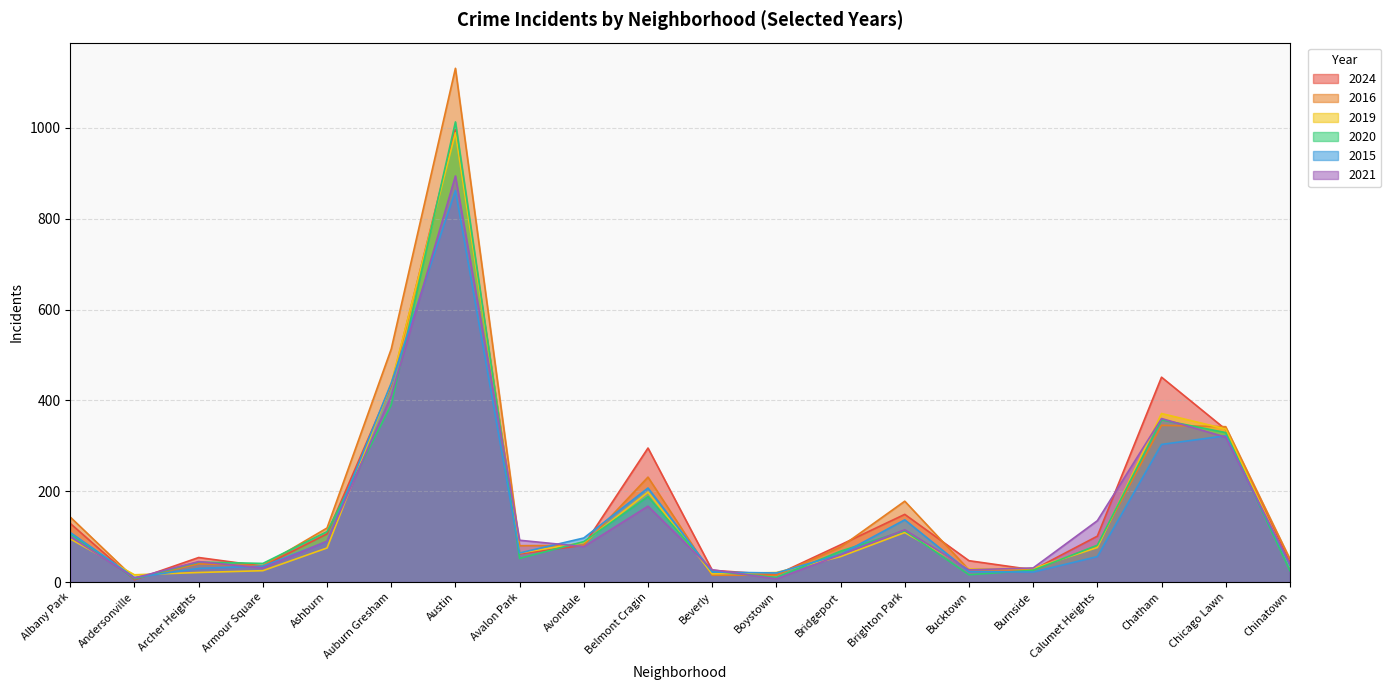

What is the sum of all 2021 values?

3037